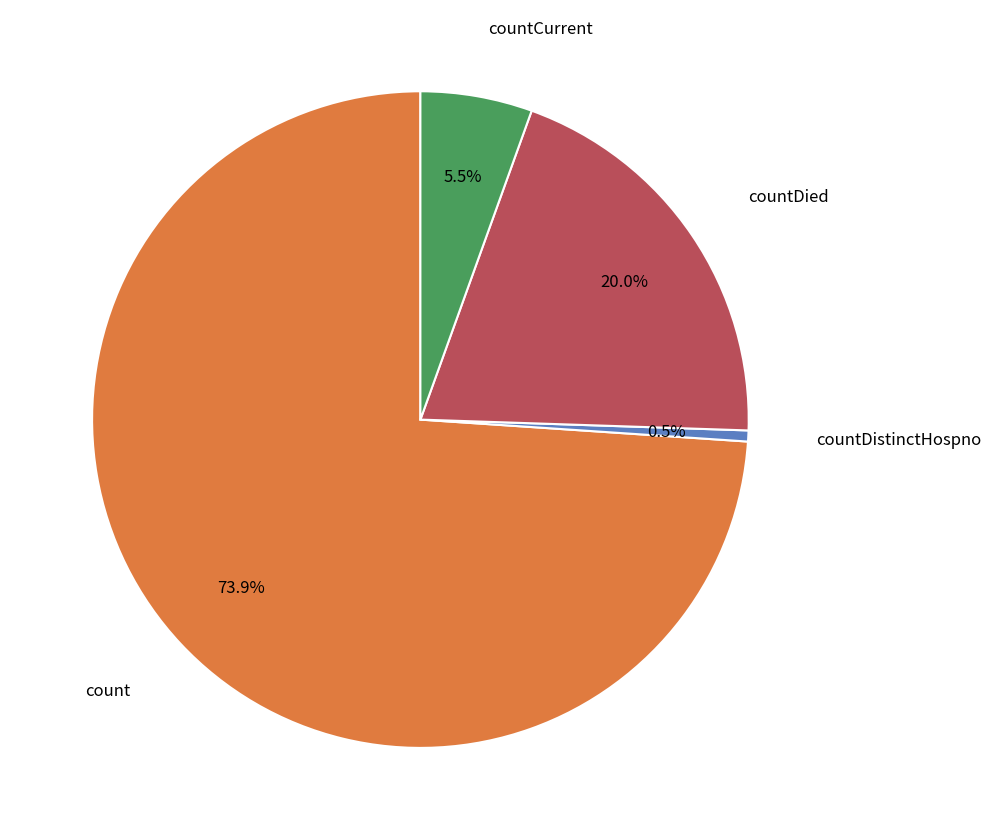

Count the number of slices in the pie.

4